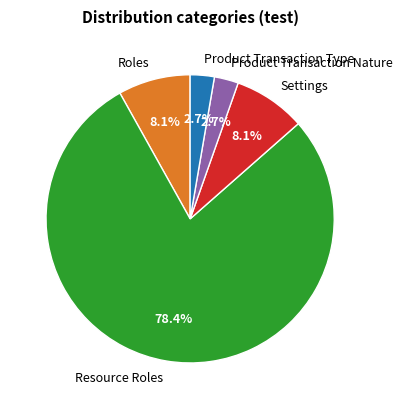

Count the number of slices in the pie.

5